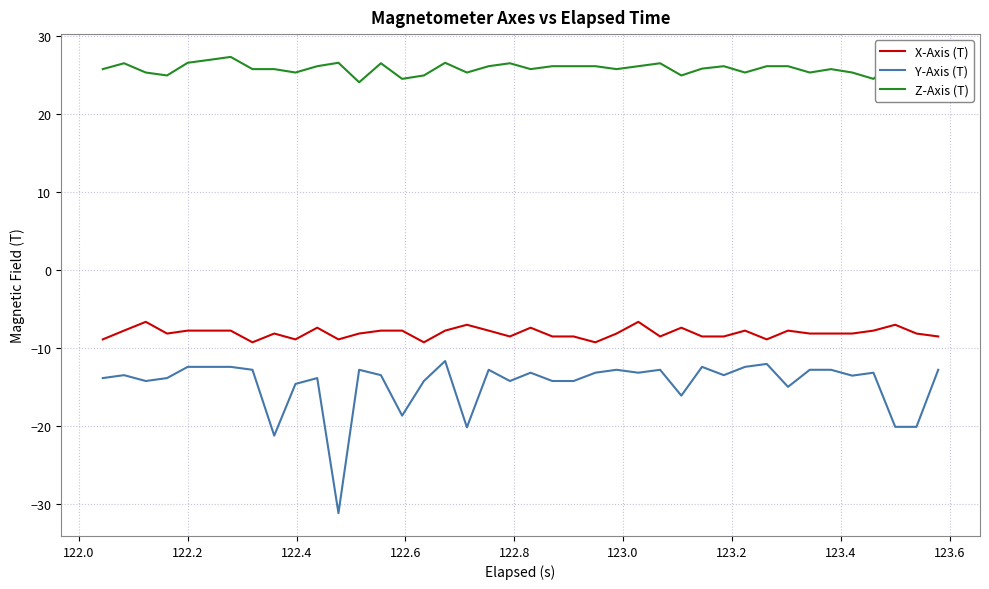

Rank the series by their maximum value, from highest to lowest.

Z-Axis (T), X-Axis (T), Y-Axis (T)